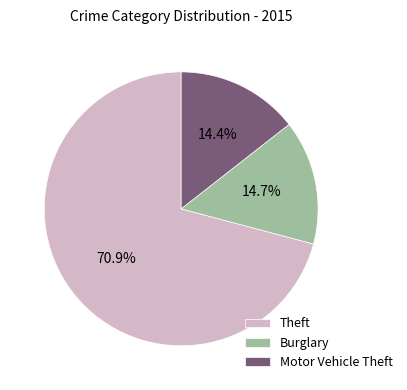

The Burglary slice represents 23% of the pie. True or false?

False